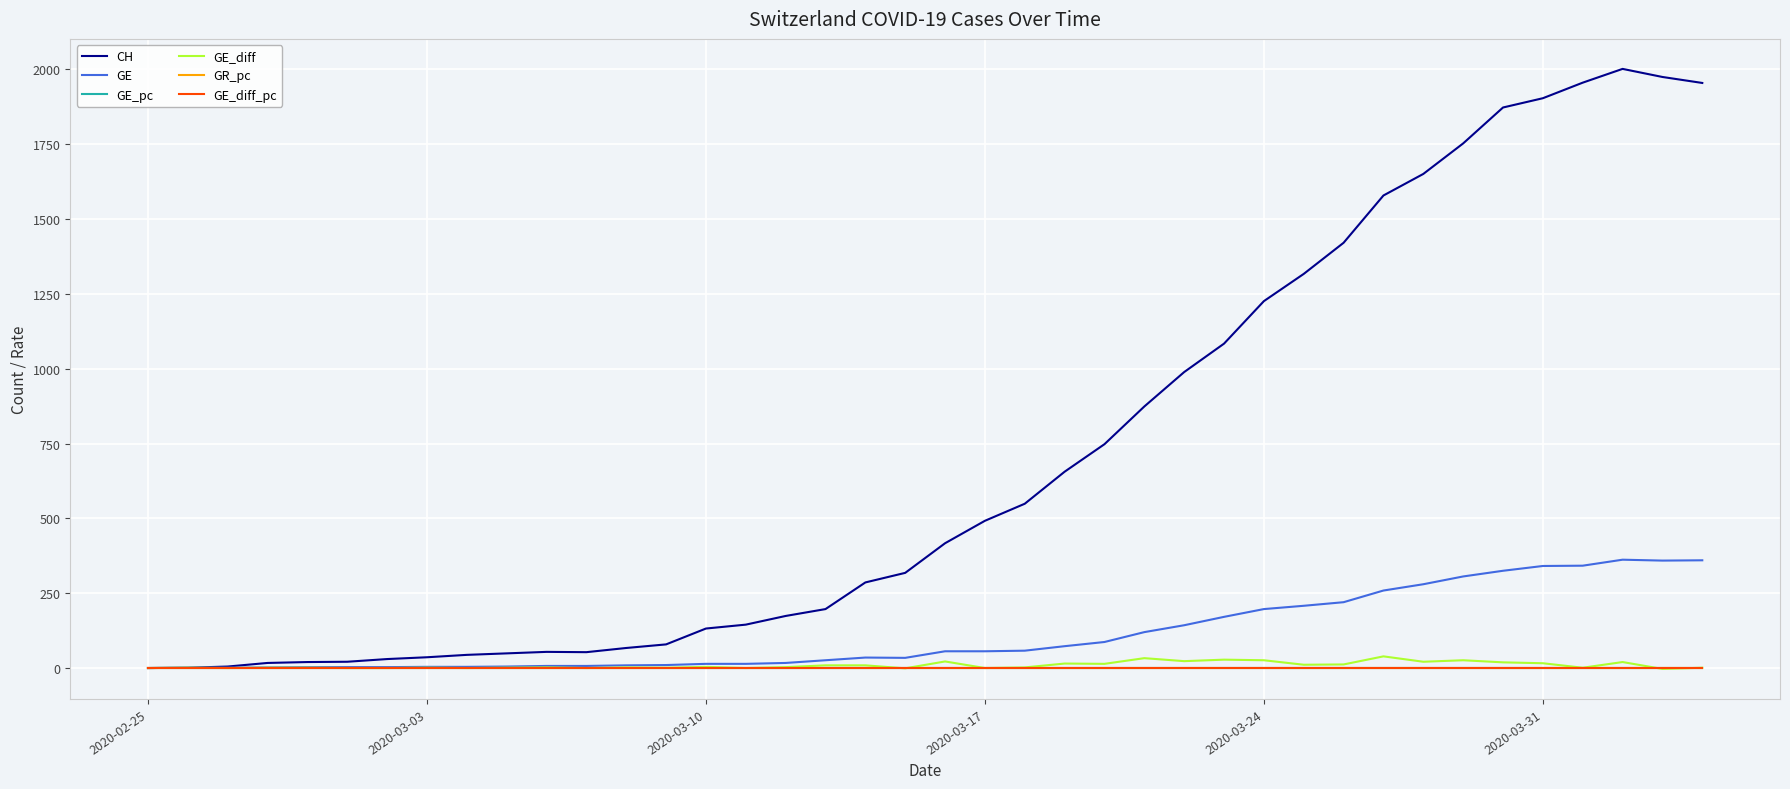

What is the greatest value displayed?

2002.0